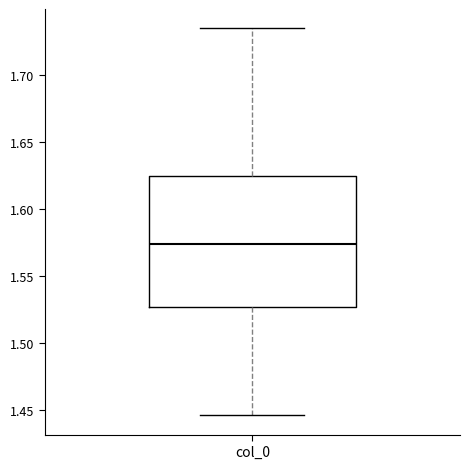

Where does the lower whisker of the box for col_0 end on the y-axis? The values are not printed on the chart, so give them approximately, as read against the axis.

1.445